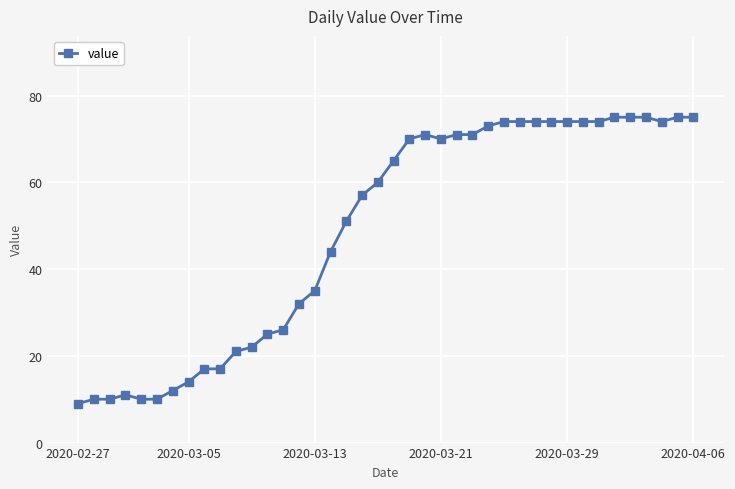

What is the minimum value shown in the chart?

9